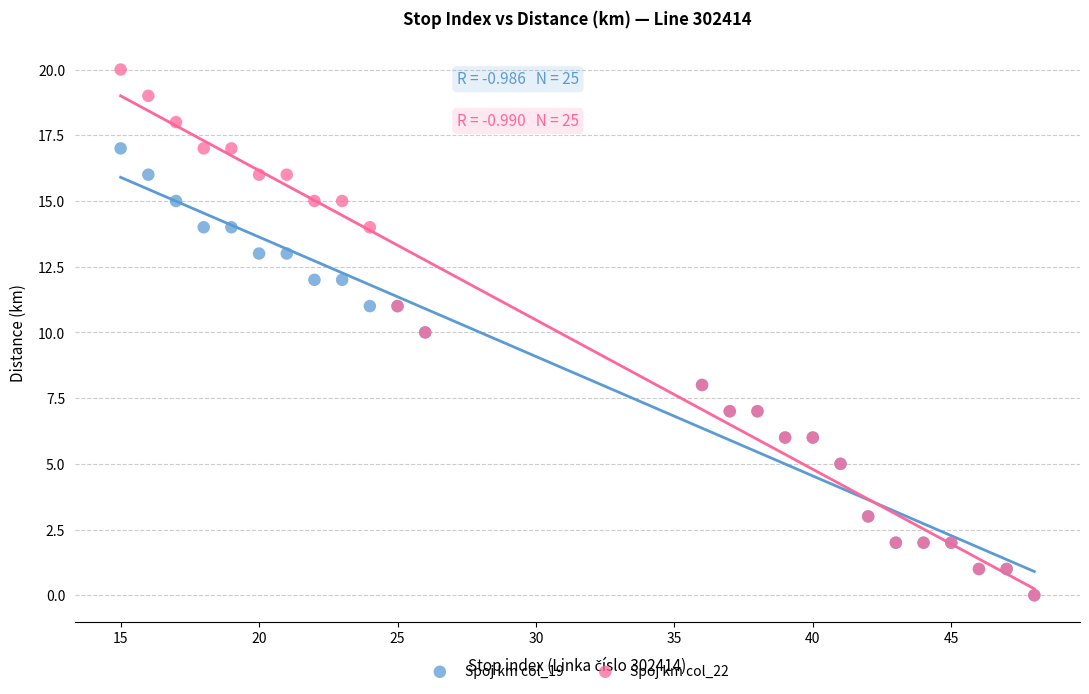

What are all the series names shown in the legend?

Spoj km col_19, Spoj km col_22